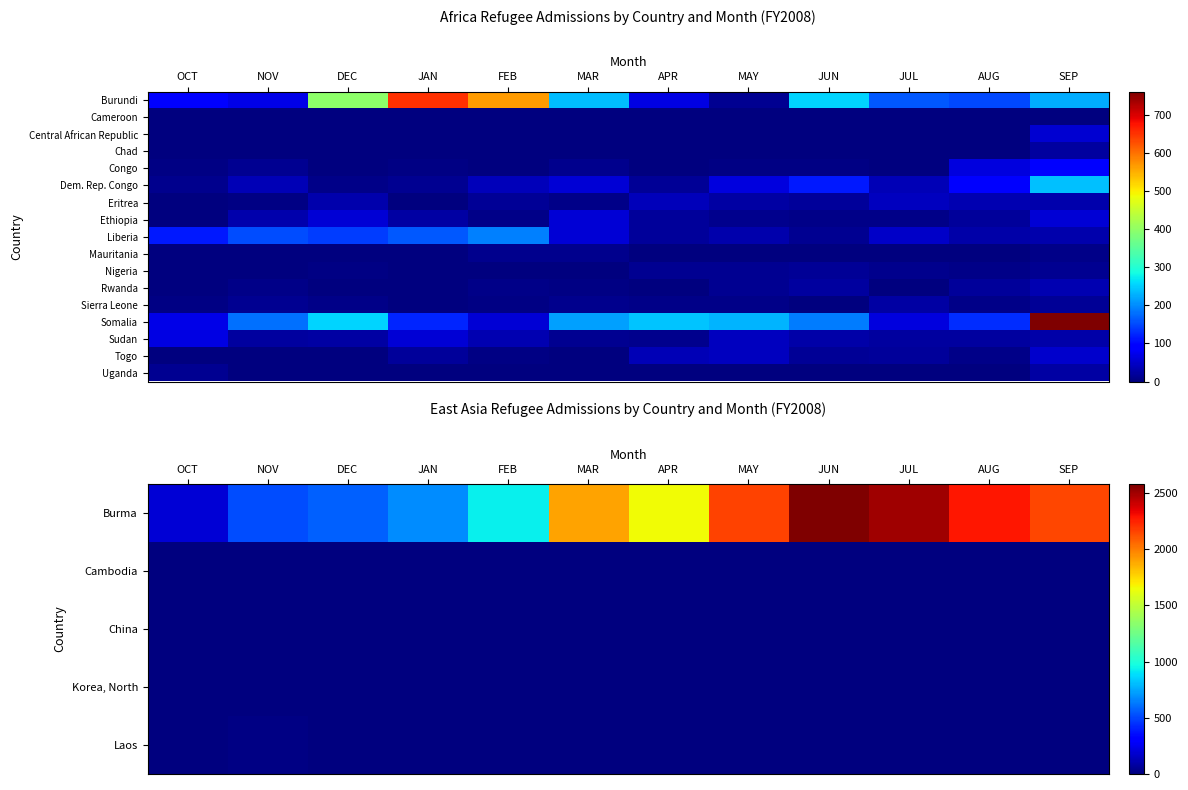

The Mauritania series shows 0 at JUL. True or false?

True